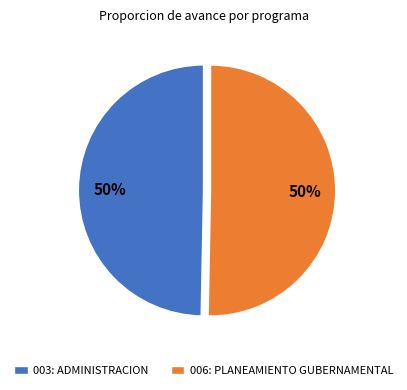

The 003: ADMINISTRACION slice represents 50% of the pie. True or false?

True